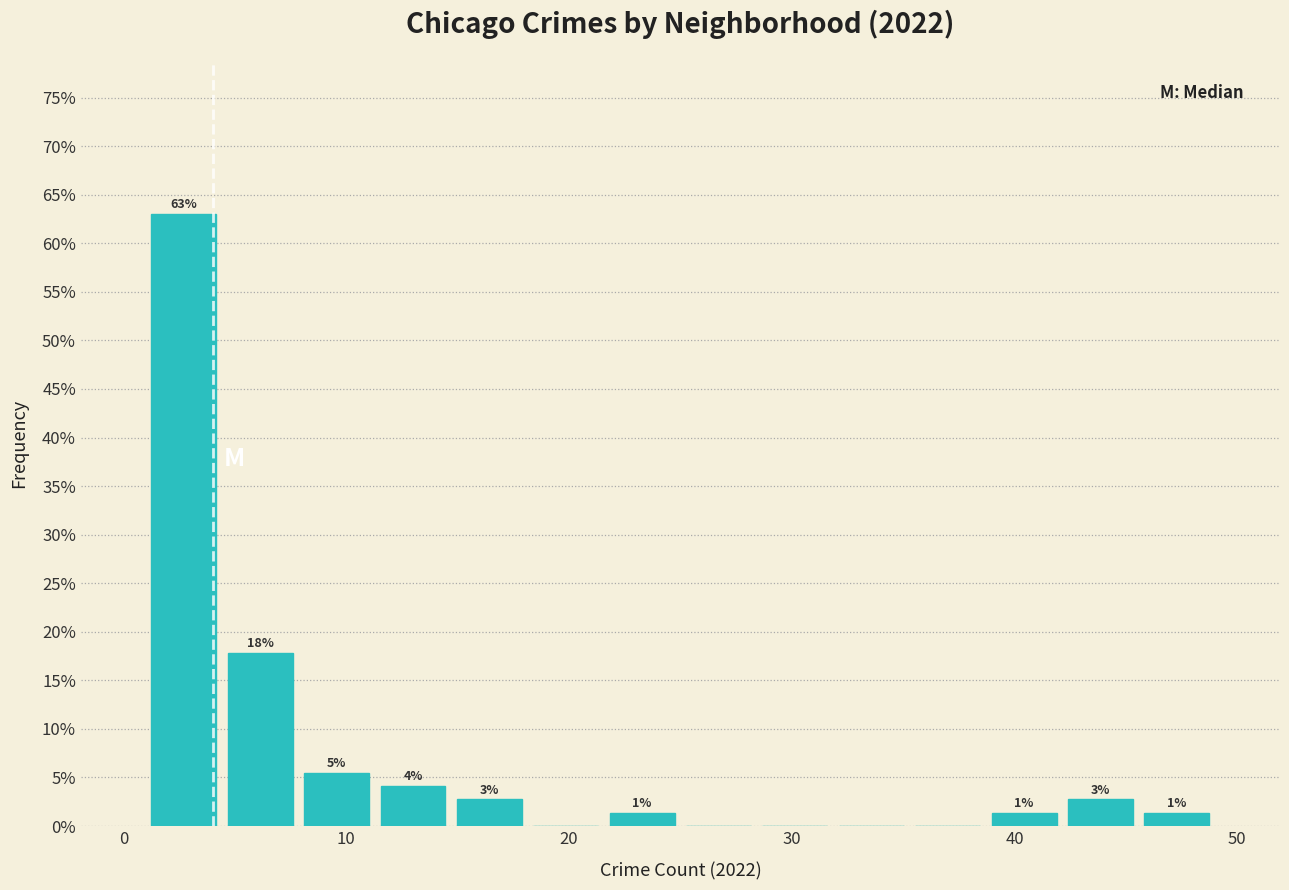

Around what value on the x-axis is the tallest bar? Give the approximate position of its centre, as read against the axis.

3